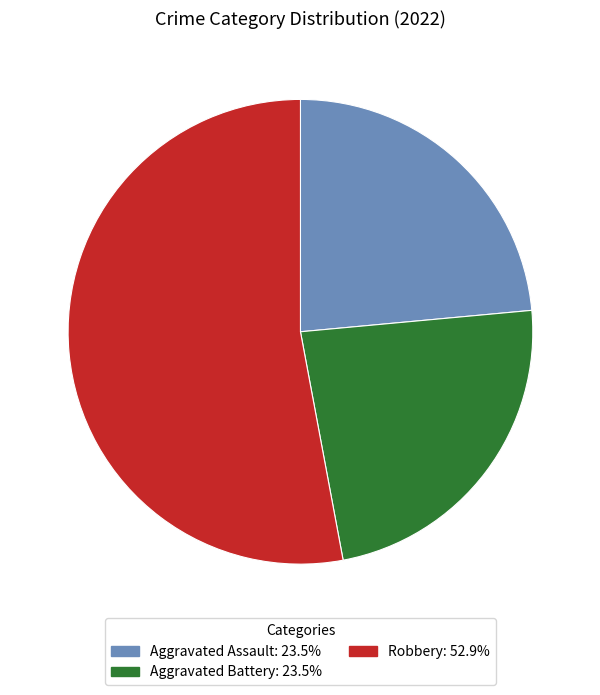

Is there a majority slice in this chart?

Yes